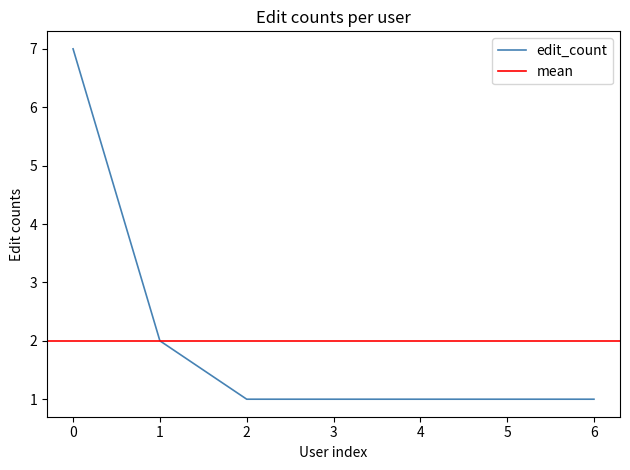

What is the smallest value displayed?

1